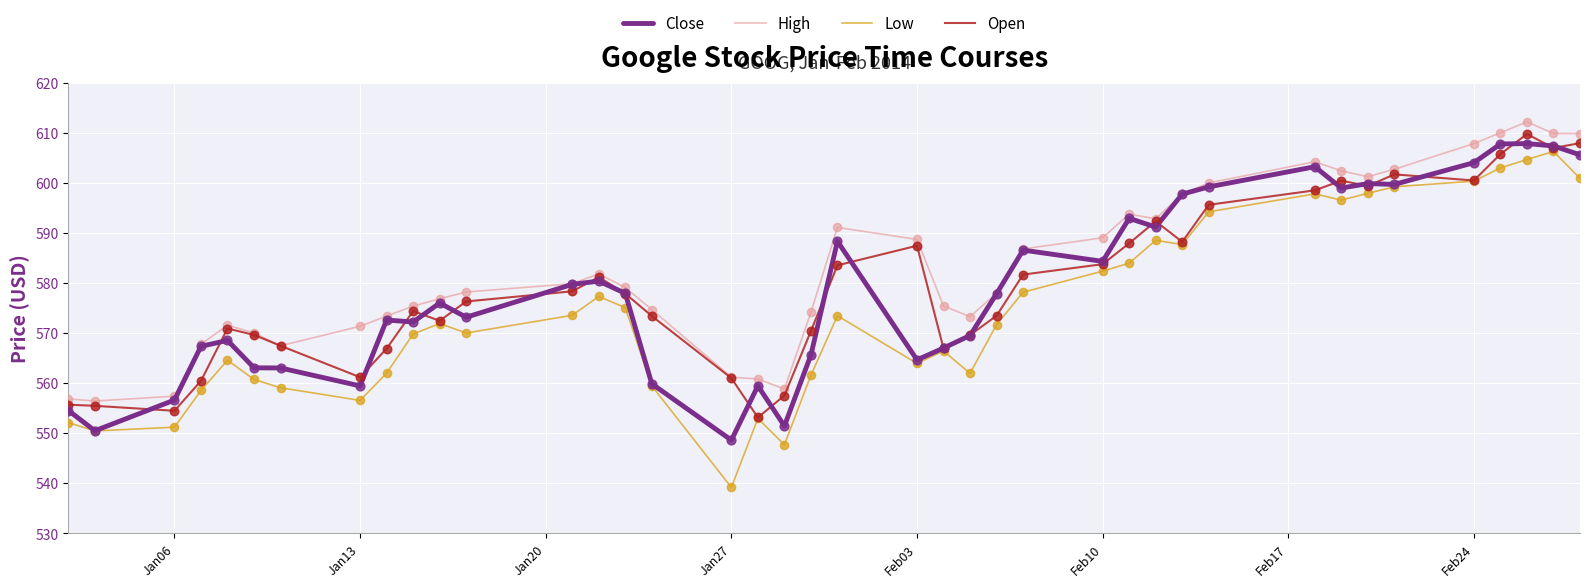

Which series has the largest range (max minus min)?

Low